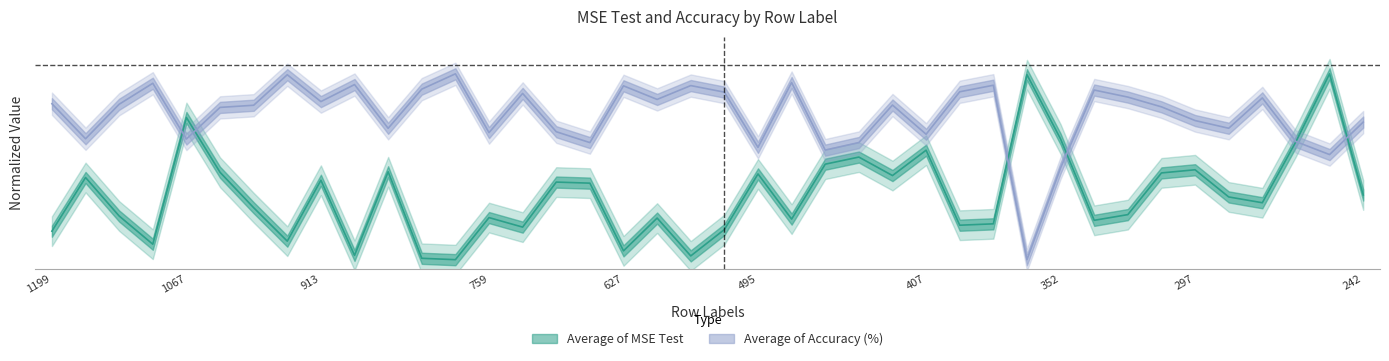

Between 1012 and 561, which is larger?

1012